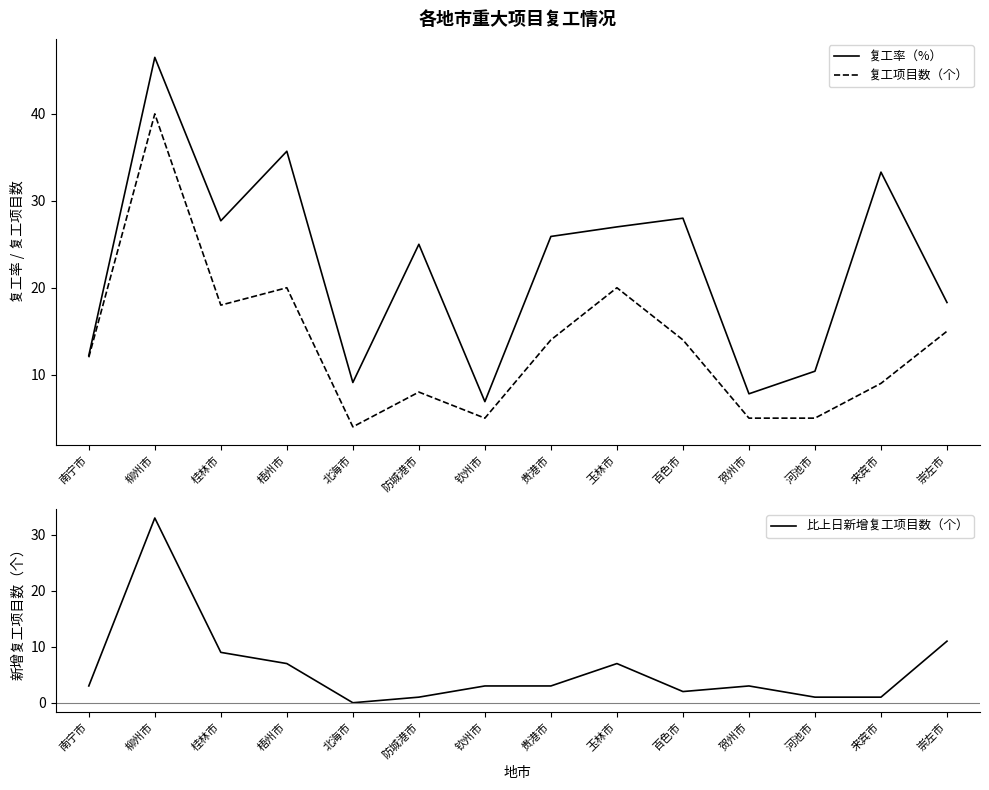

What is the maximum value for 比上日新增复工项目数（个）?

33